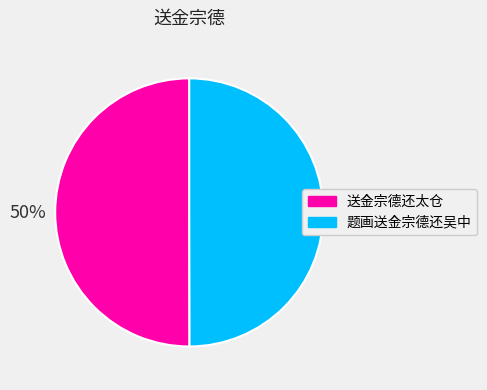

To the nearest percent, what portion does 题画送金宗德还吴中 represent?

50%